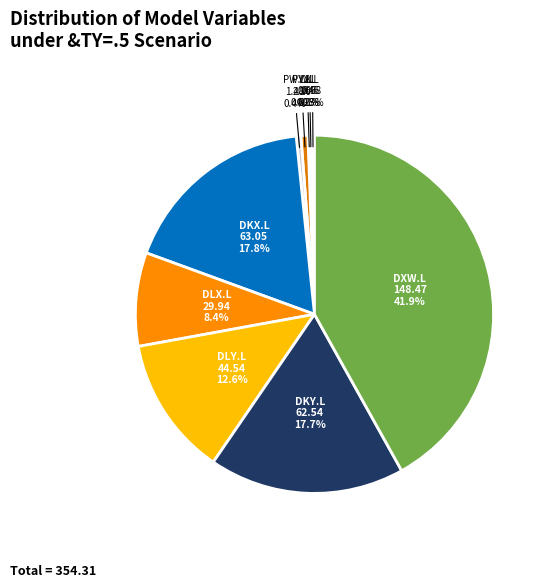

Is there any slice that represents more than half of the pie?

No